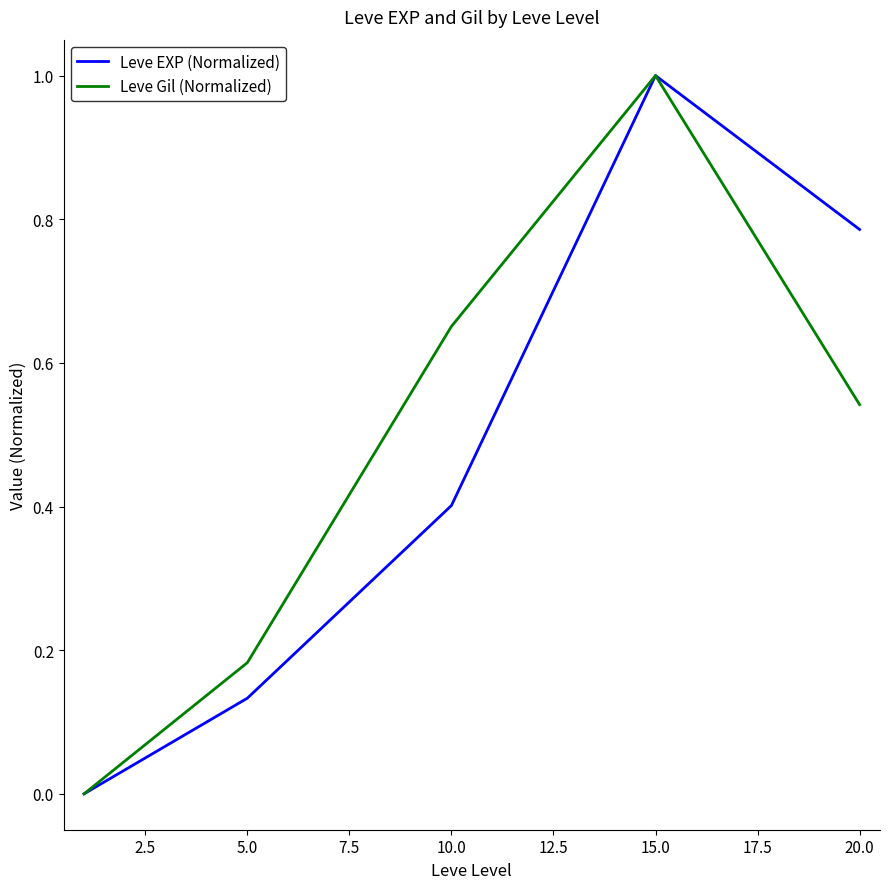

True or false: Leve EXP (Normalized) and Leve Gil (Normalized) cross at least once.

False